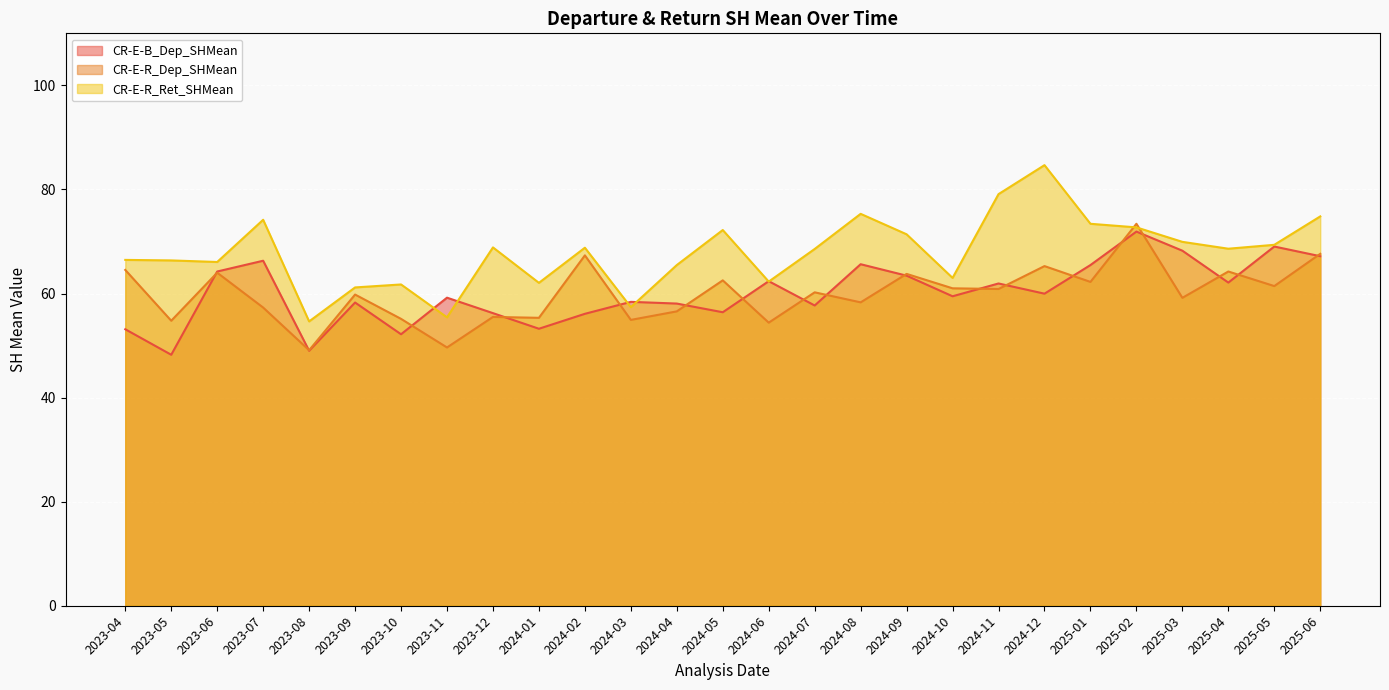

What is the value of the CR-E-R_Dep_SHMean point at the 4th from the left?

57.3